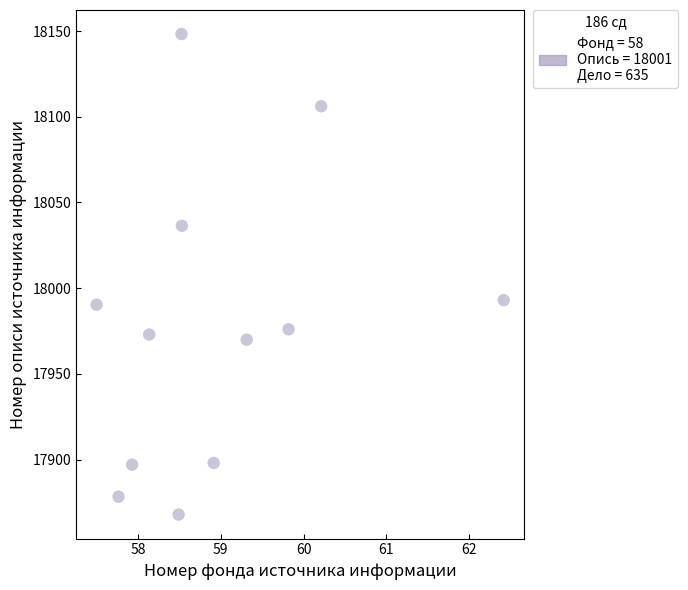

What is the range of Y values (max minus min)?

280.3